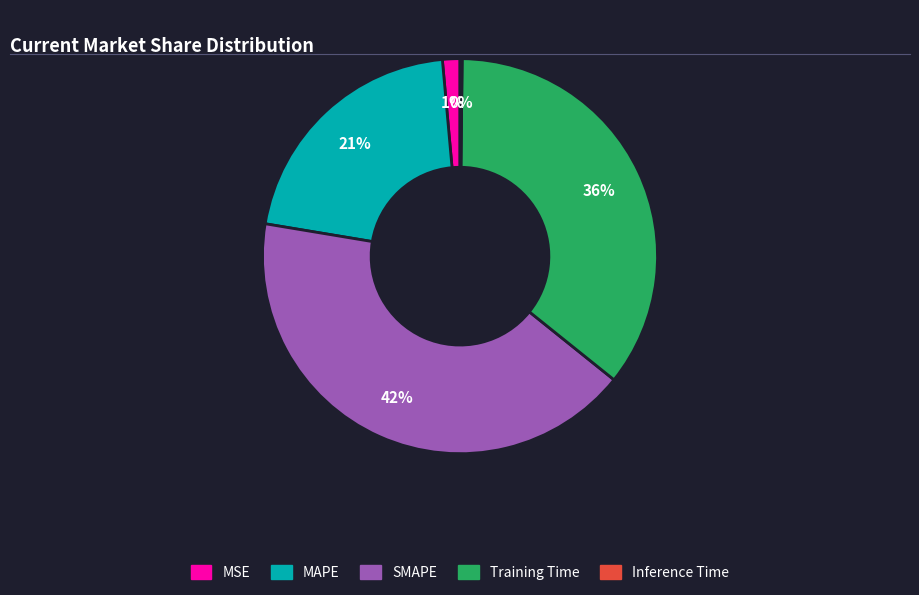

Is there any slice that represents more than half of the pie?

No